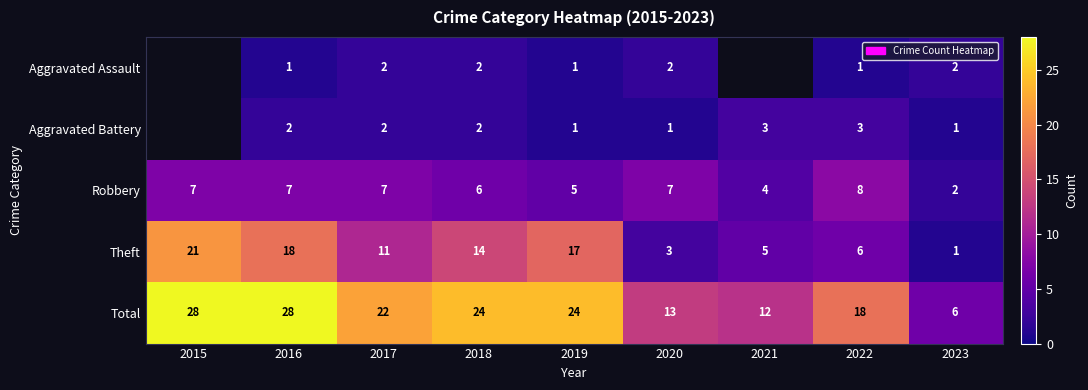

The Aggravated Assault series shows 1 at 2022. True or false?

True